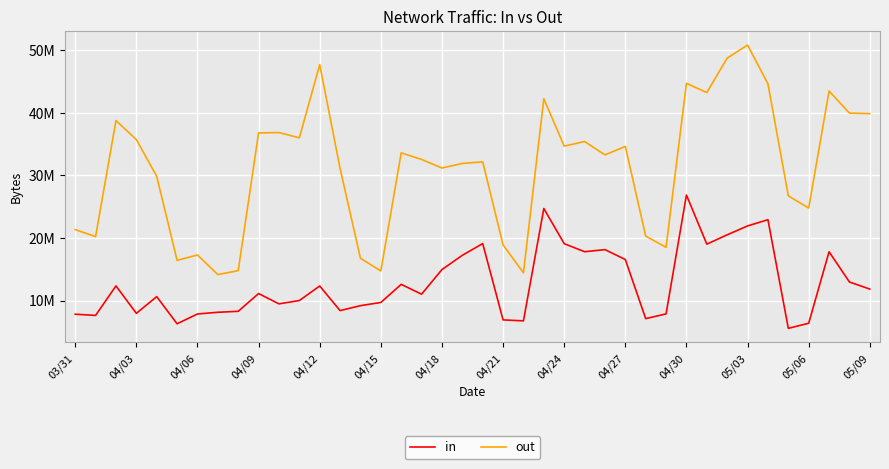

At which label is in closest to 16205944?

04/27